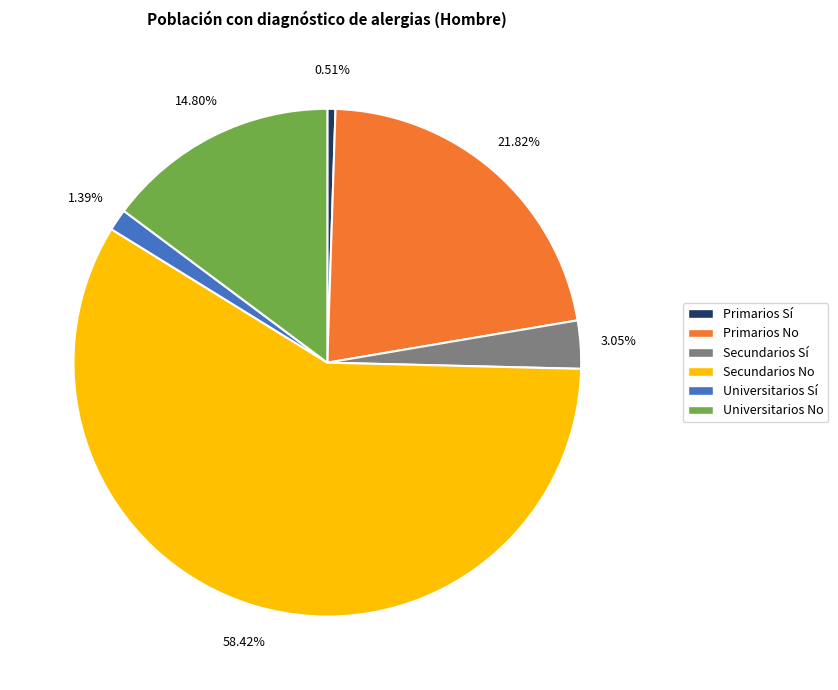

Rank the categories by value from lowest to highest.

Primarios Sí, Universitarios Sí, Secundarios Sí, Universitarios No, Primarios No, Secundarios No